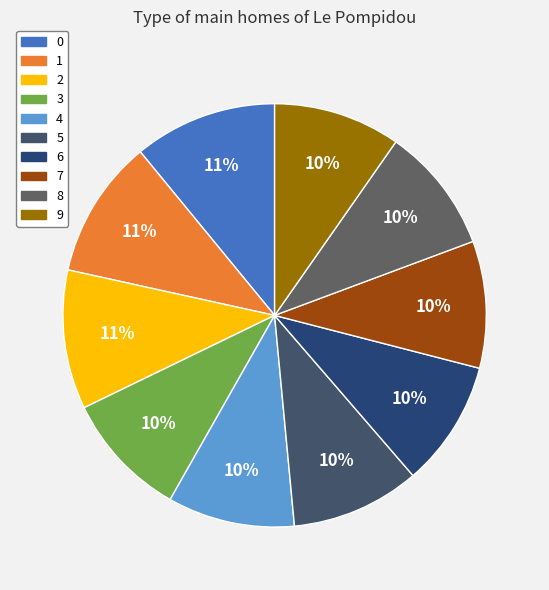

Is it true that 7 is 10% of the pie?

True